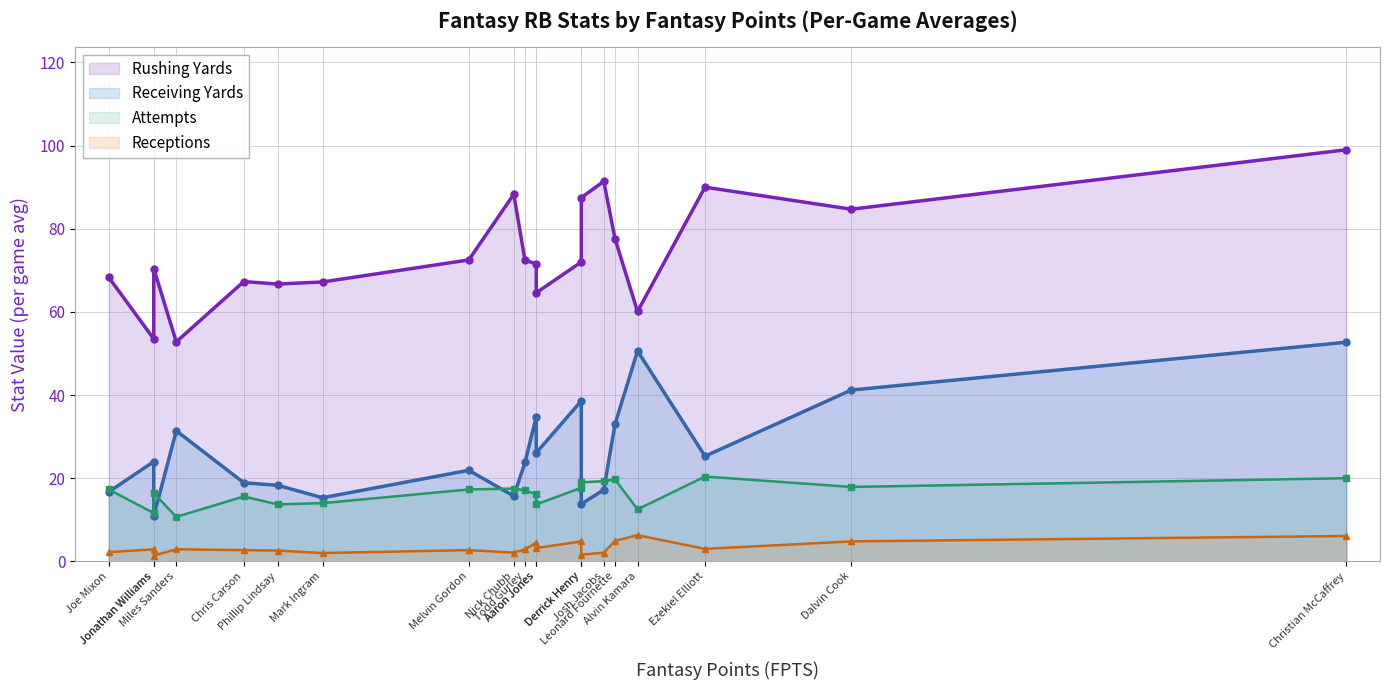

What is the approximate value of Receiving Yards at Nick Chubb?

15.7